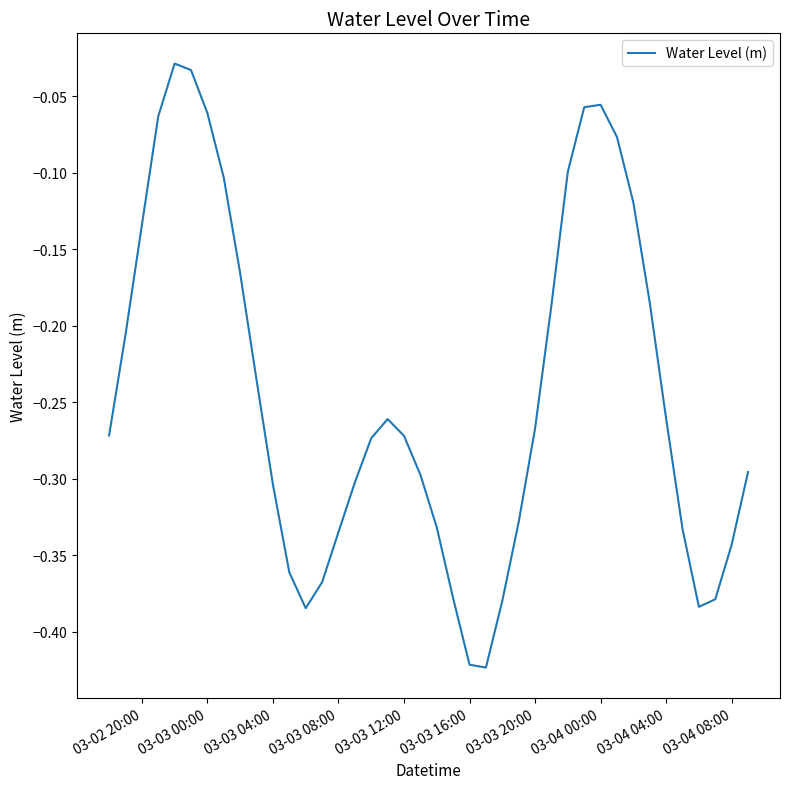

Reading left to right, what are all the values shown in this chart?

-0.3	-0.2	-0.1	-0.1	-0.0	-0.0	-0.1	-0.1	-0.2	-0.2	-0.3	-0.4	-0.4	-0.4	-0.3	-0.3	-0.3	-0.3	-0.3	-0.3	-0.3	-0.4	-0.4	-0.4	-0.4	-0.3	-0.3	-0.2	-0.1	-0.1	-0.1	-0.1	-0.1	-0.2	-0.3	-0.3	-0.4	-0.4	-0.3	-0.3